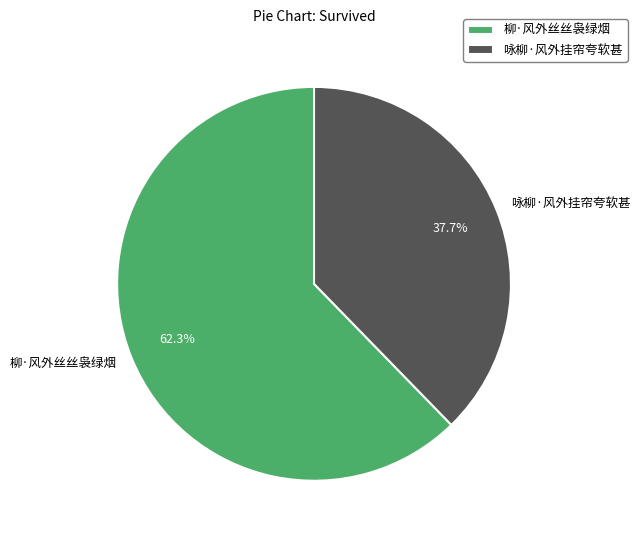

How much of the chart is everything except 咏柳·风外挂帘夸软甚?

62.3%